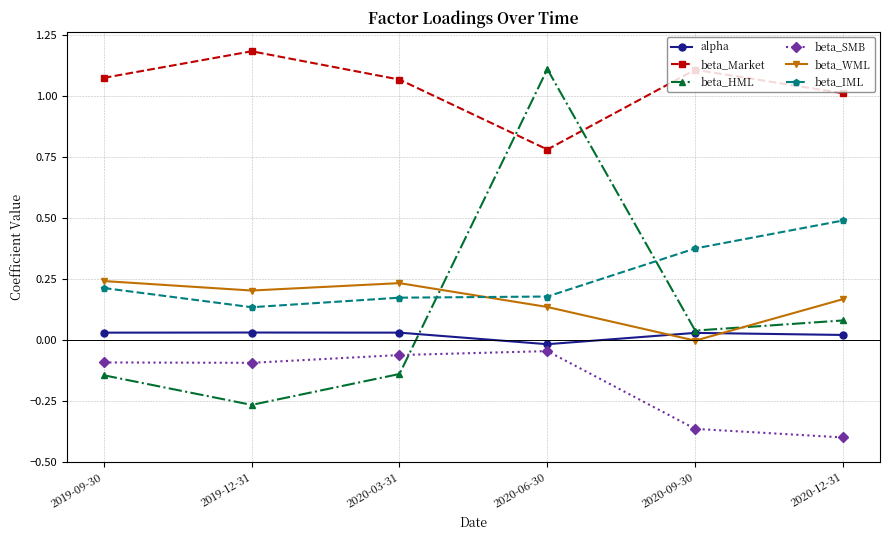

At which label does beta_HML reach its peak?

2020-06-30